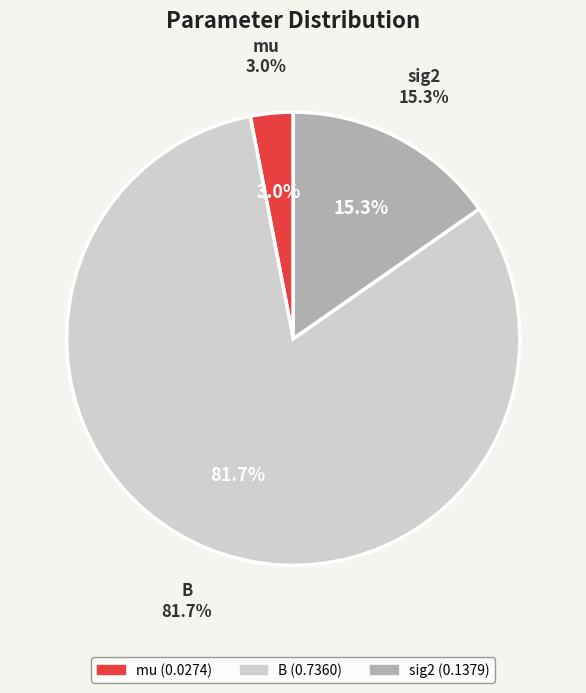

Is there any slice that represents more than half of the pie?

Yes